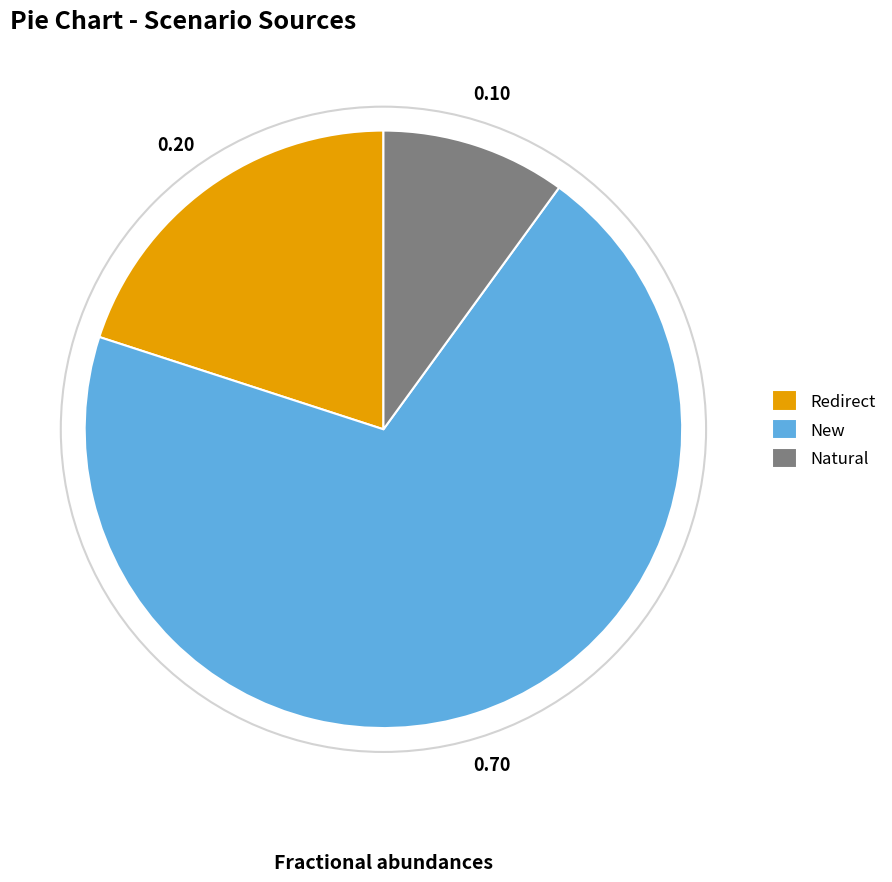

Which has a higher value, Natural or New?

New